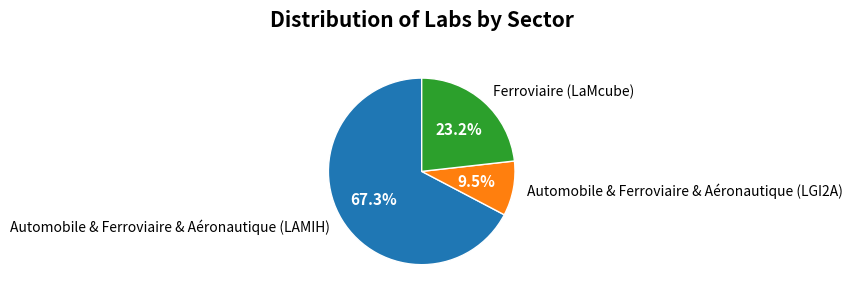

What is the largest slice in the pie chart?

Automobile & Ferroviaire & Aéronautique (LAMIH)